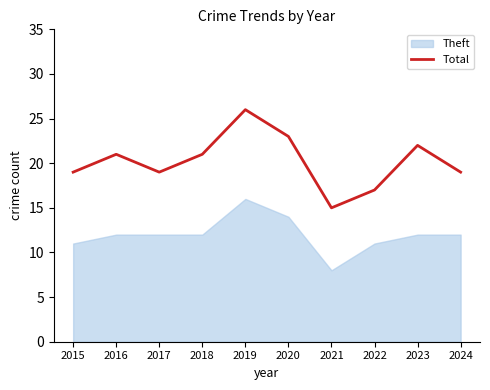

The chart shows a value of 10 at 2023. True or false?

False